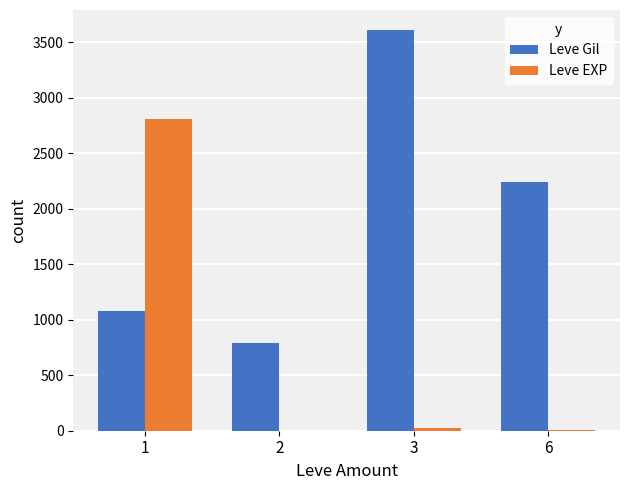

How many groups of bars are there?

4